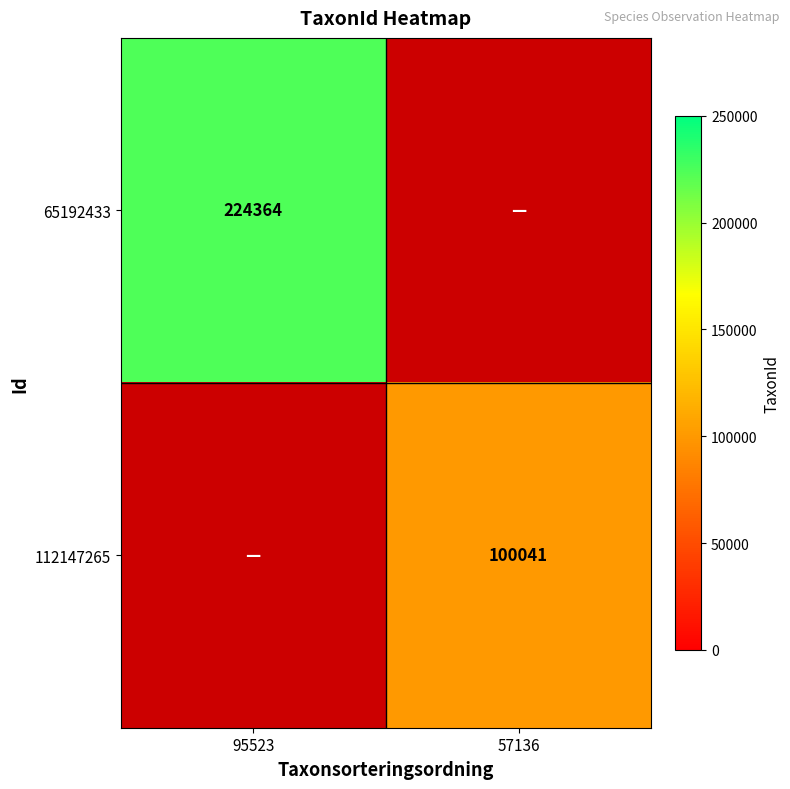

Between 57136 and 95523, which is larger?

95523